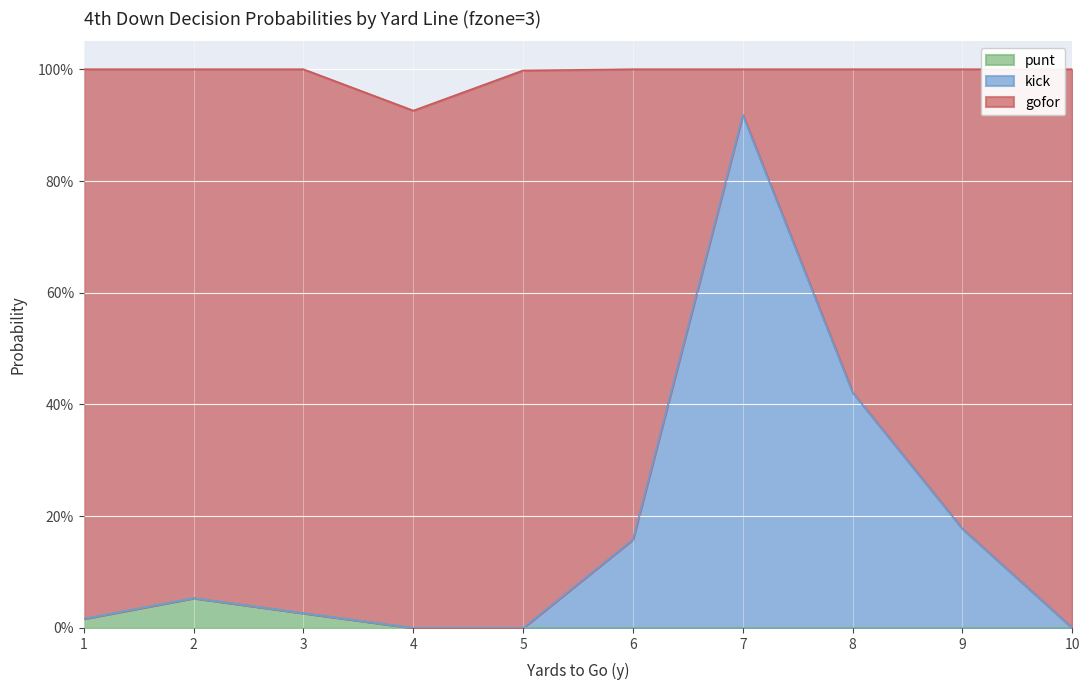

What is the greatest value displayed?

0.9